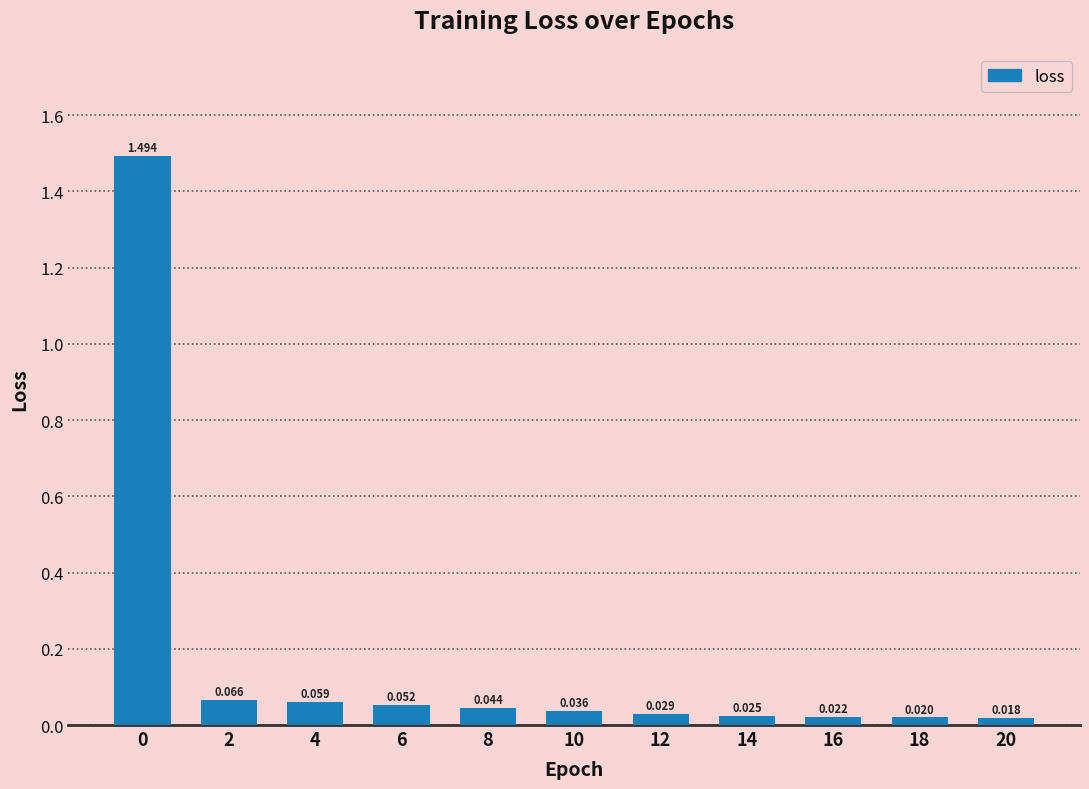

How many bars are there in total?

11